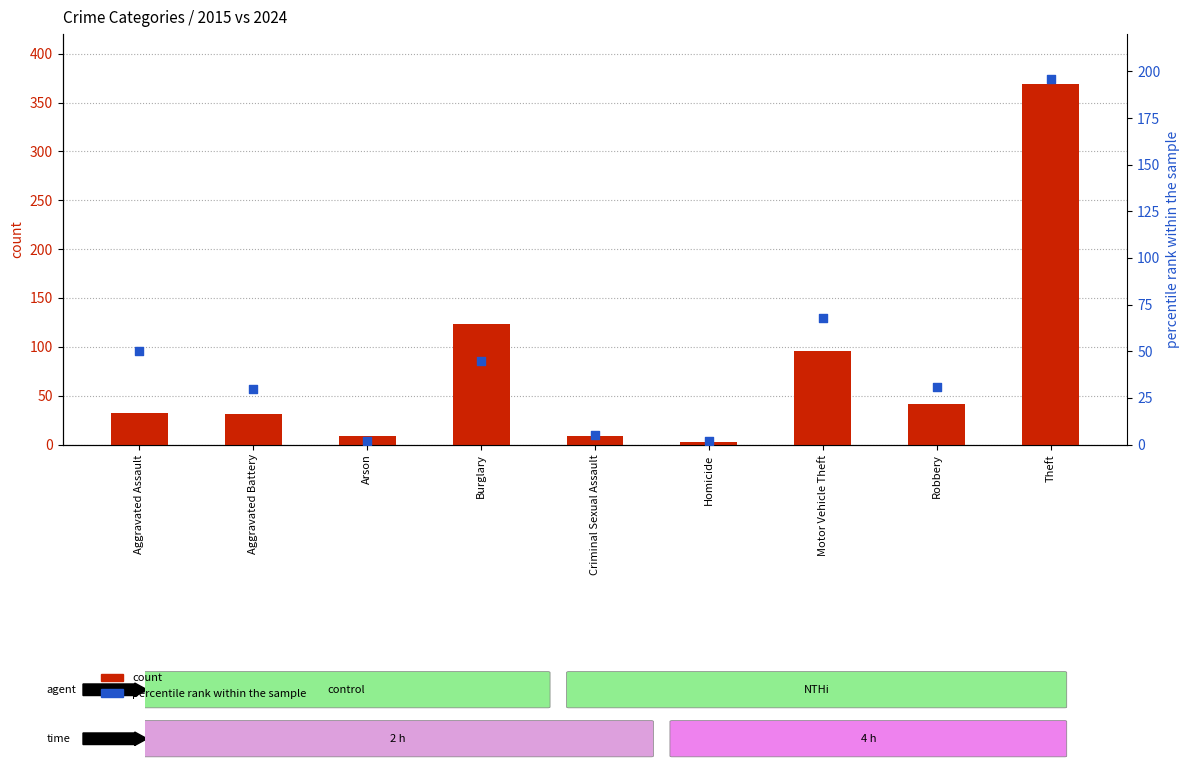

Which series has the largest Y range (max minus min)?

count